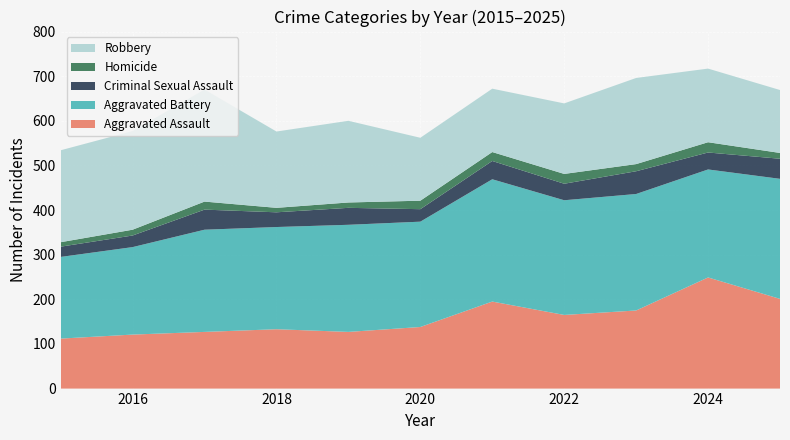

Reading left to right, extract all data points from this chart.

Aggravated Assault: 112	121	127	133	127	138	195	165	175	249	201
Aggravated Battery: 183	196	229	229	240	236	274	257	261	242	269
Criminal Sexual Assault: 23	26	45	33	38	28	41	37	51	38	45
Homicide: 10	13	18	10	12	19	20	22	16	23	13
Robbery: 206	221	251	171	183	141	142	158	193	165	141